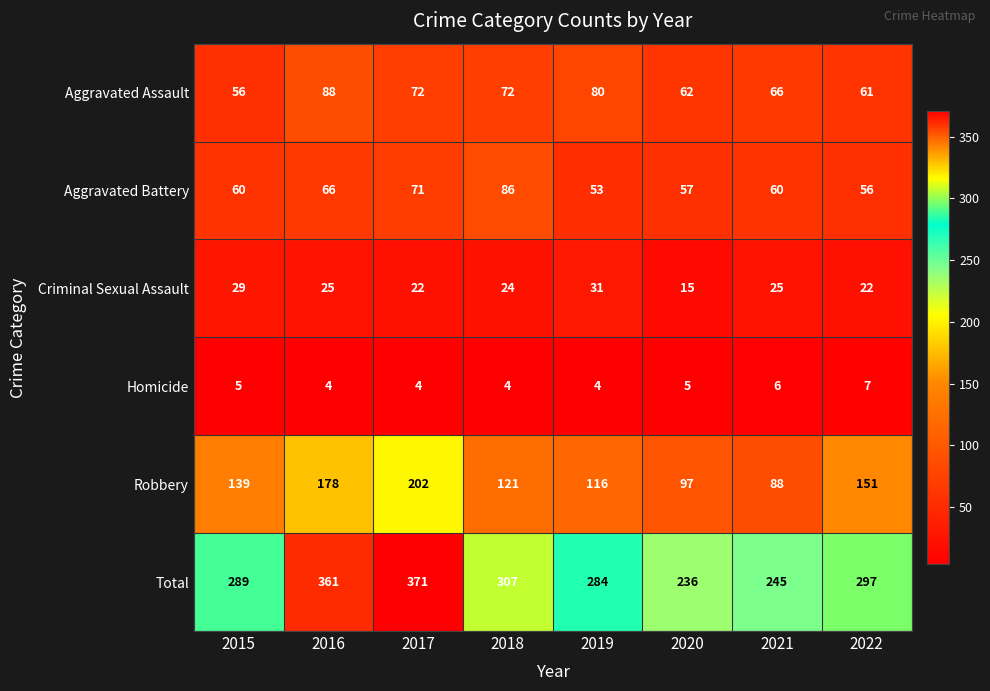

What is the sum of the Total values at 2017 and 2020?

607